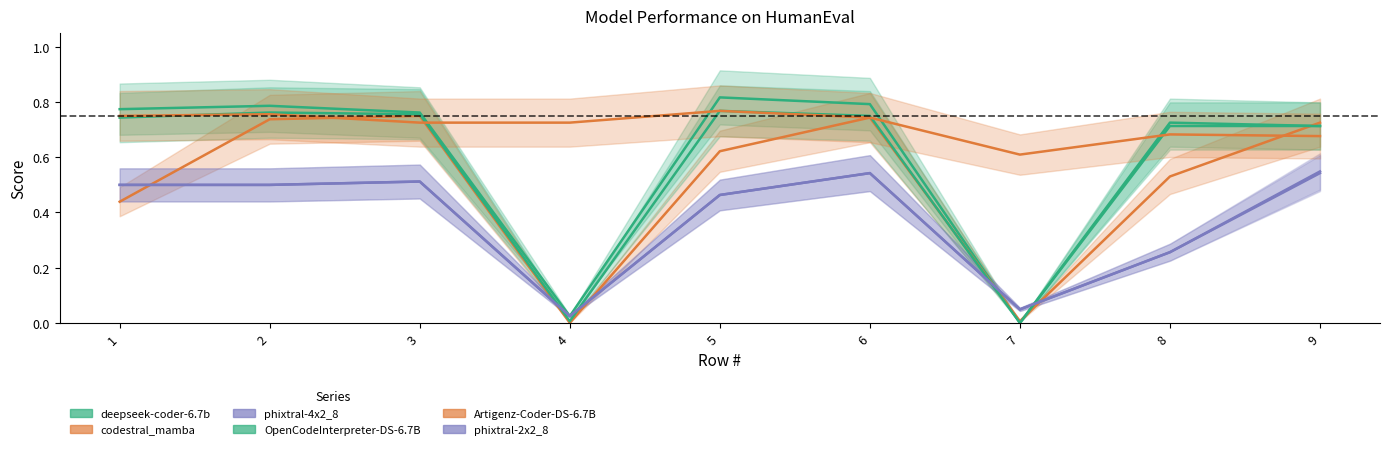

Which series has the largest total across all categories?

Artigenz-Coder-DS-6.7B